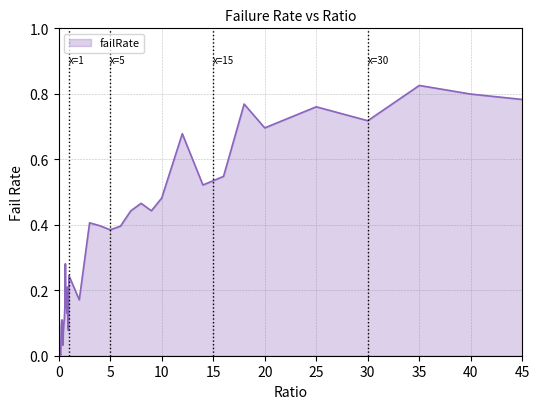

What is the sum of all values?

12.8